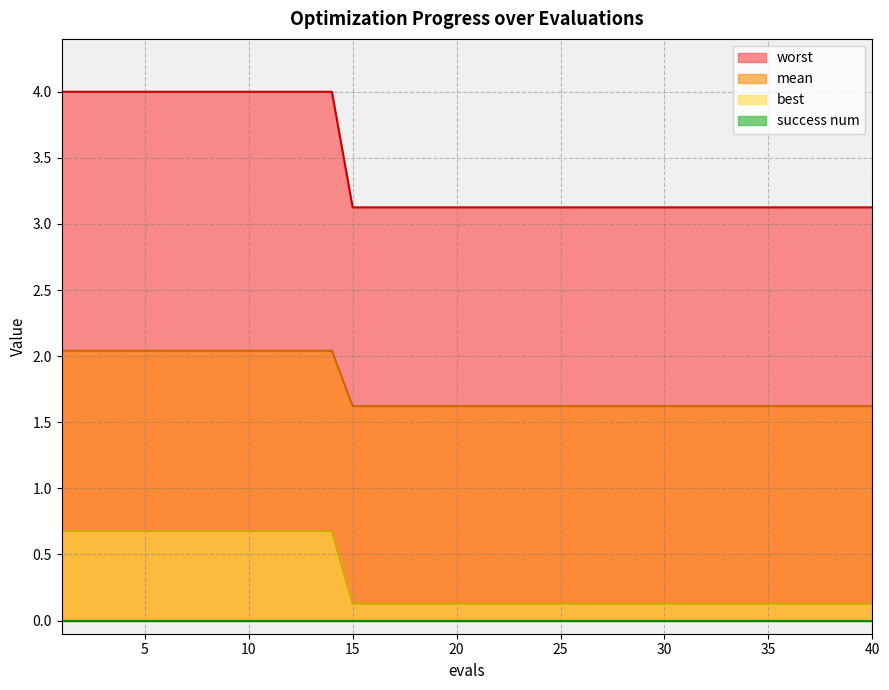

The value of best at 23 is 0.2. True or false?

False